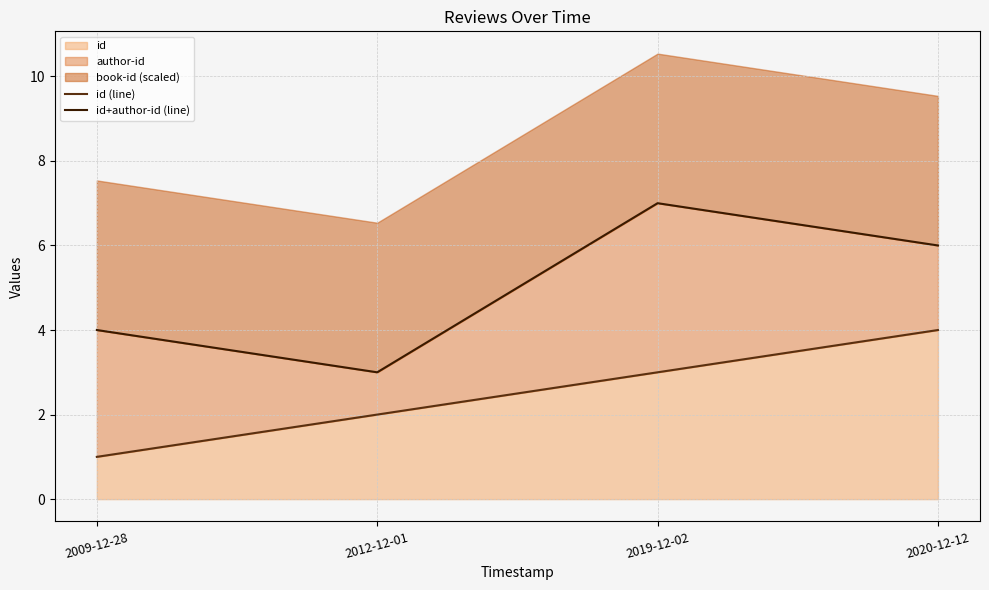

Is it true that id (line) equals 2 at 2012-12-01?

True